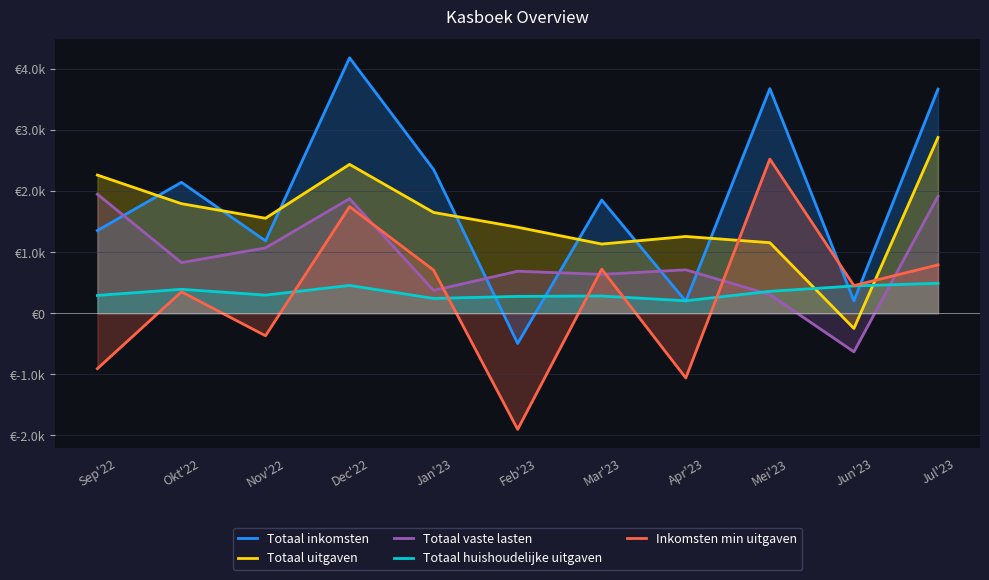

Rank the categories by Inkomsten min uitgaven value from highest to lowest.

Mei'23, Dec'22, Jul'23, Mar'23, Jan'23, Jun'23, Okt'22, Nov'22, Sep'22, Apr'23, Feb'23